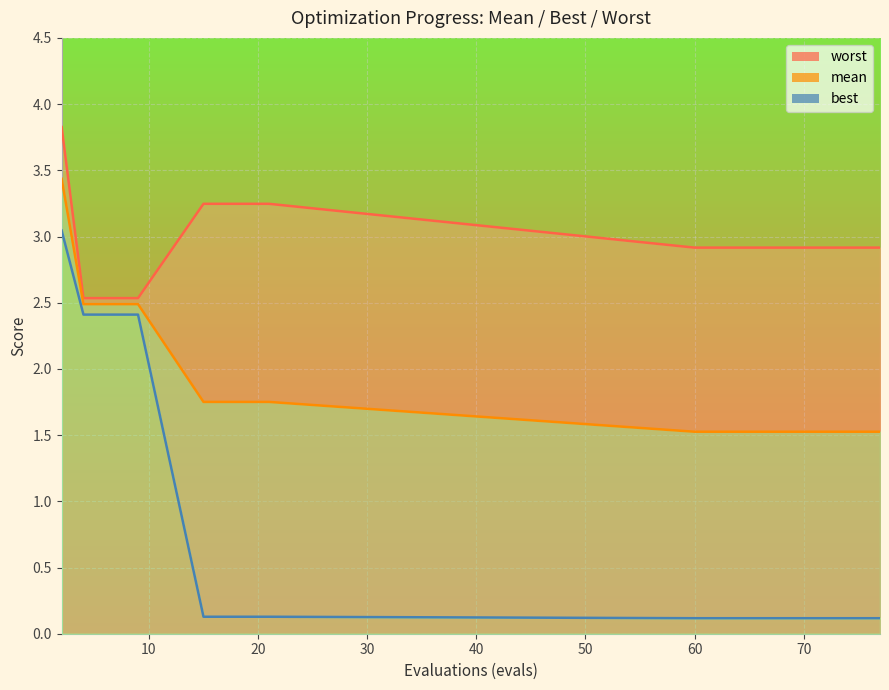

List the series in order of their peak value, highest first.

worst, mean, best